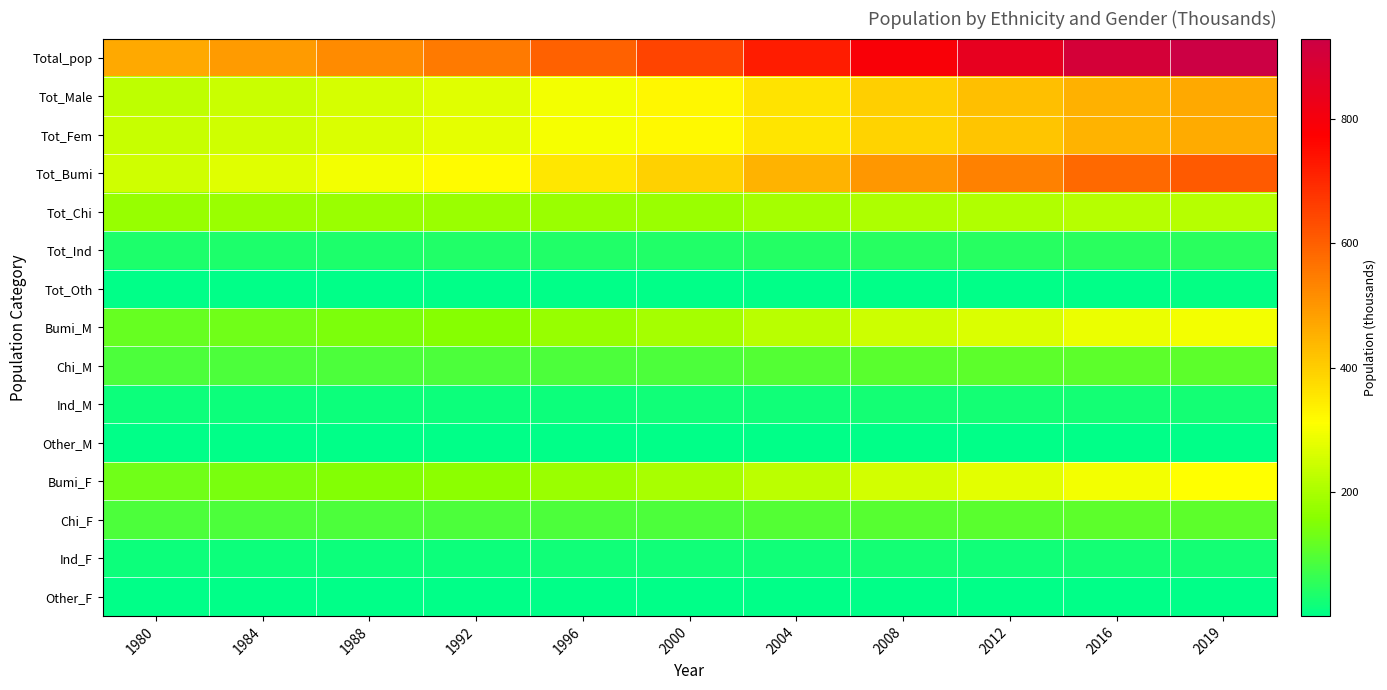

How many categories are shown in the chart?

11